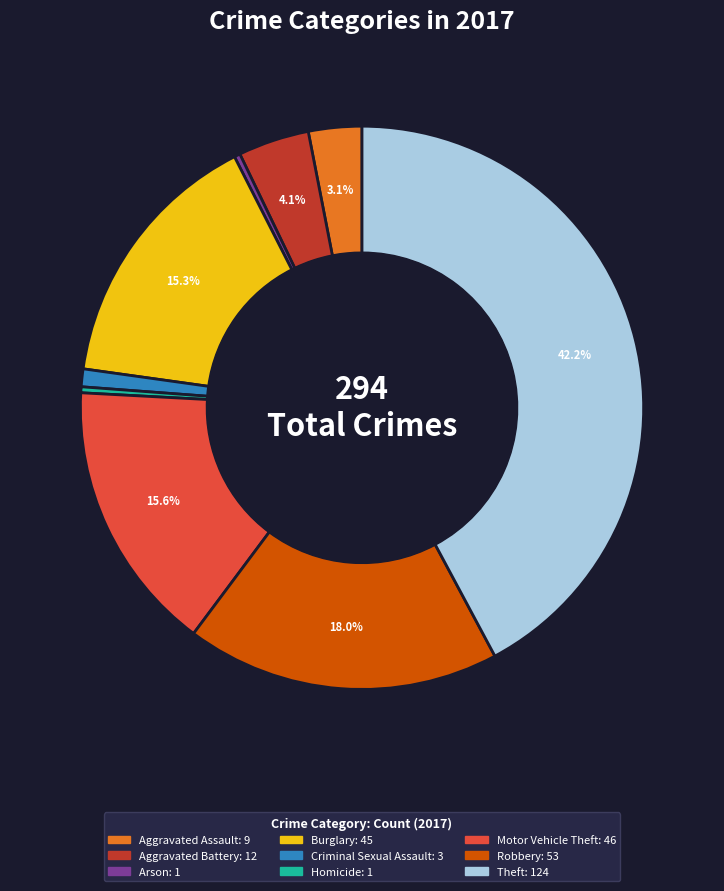

What is the largest slice in the pie chart?

Theft